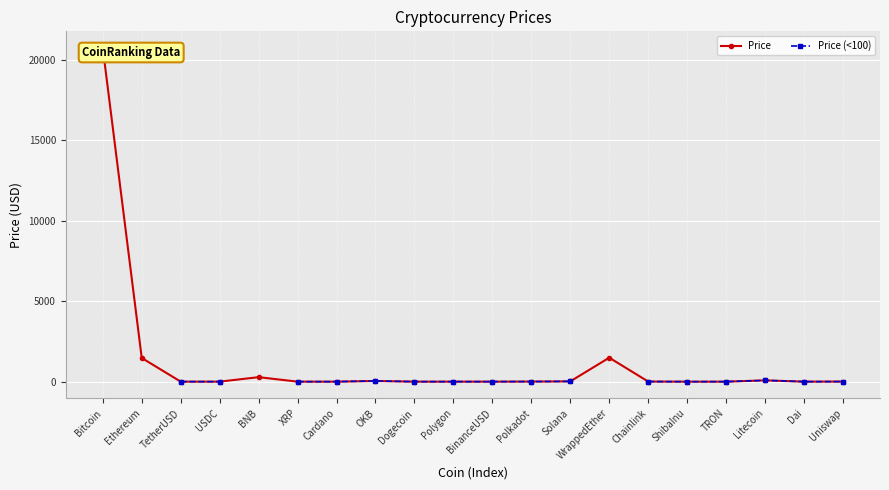

Is the value of Price at OKB greater than the value of Price (<100) at Dai?

Yes